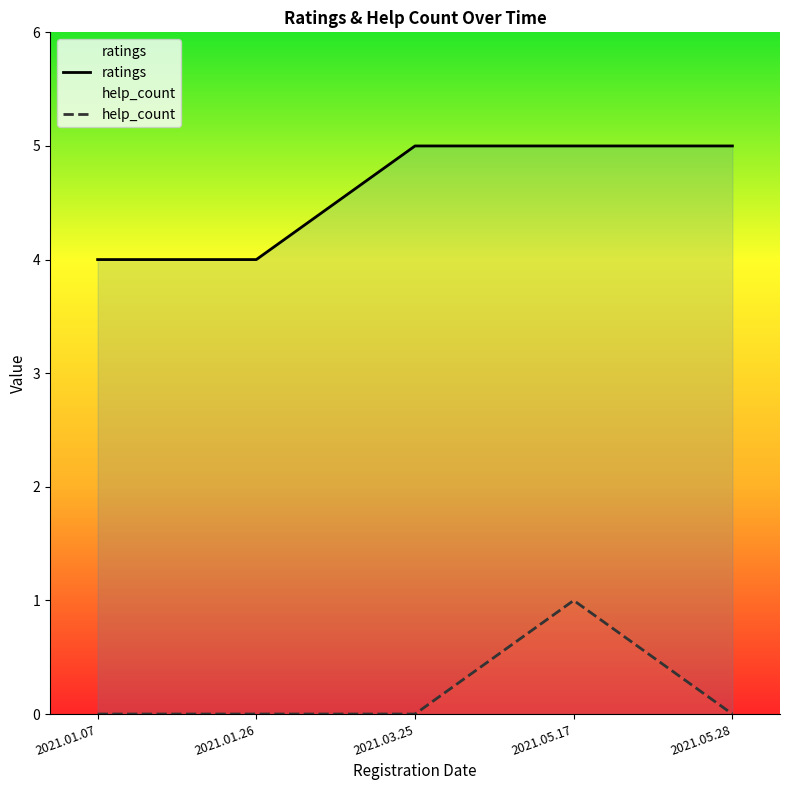

How many data points in help_count are above 0?

1